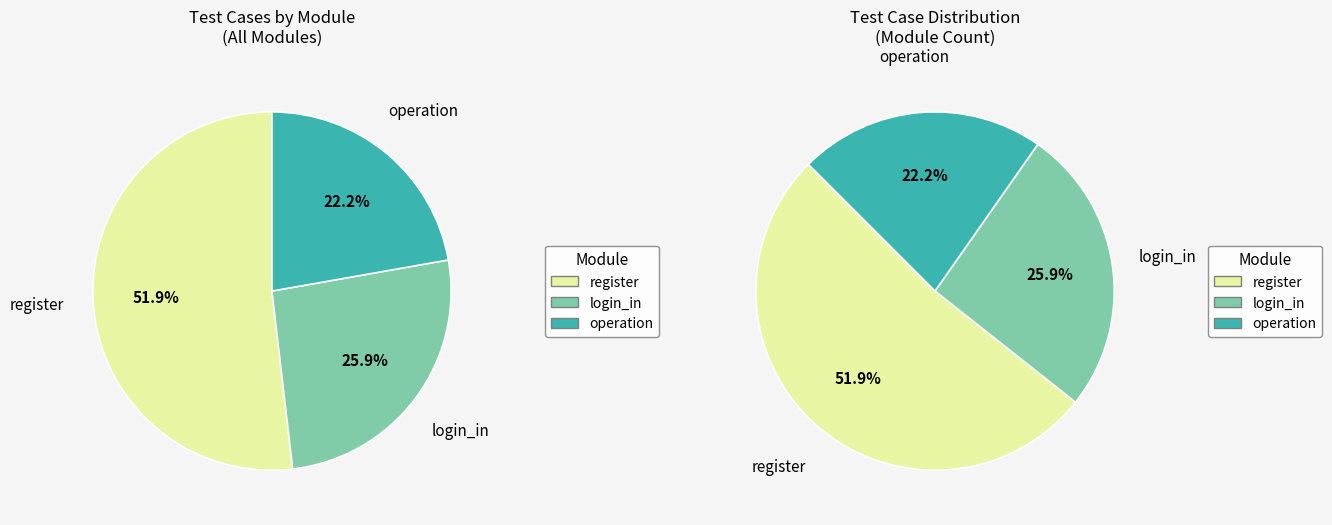

To the nearest percent, what portion does register represent?

52%